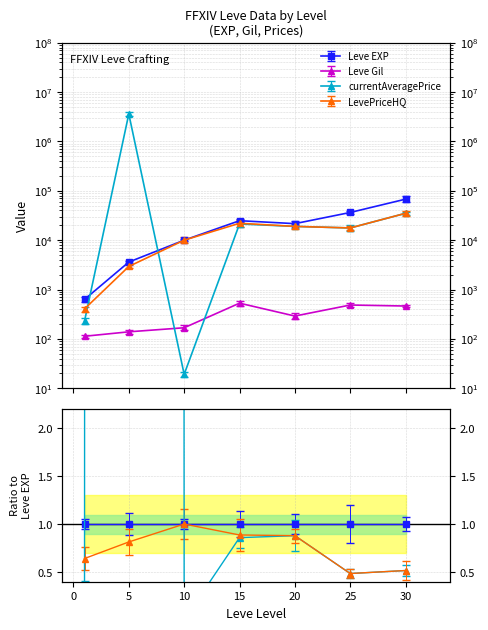

True or false: Leve Gil and Leve EXP cross at least once.

False